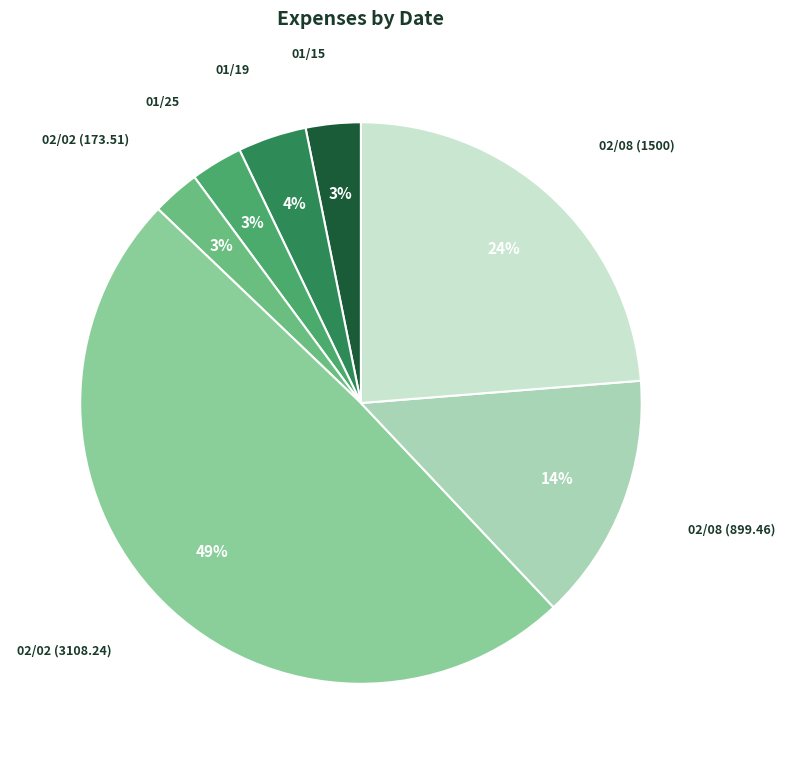

What is the ratio of the value at 01/15 to the value at 02/02 (3108.24)?

0.1